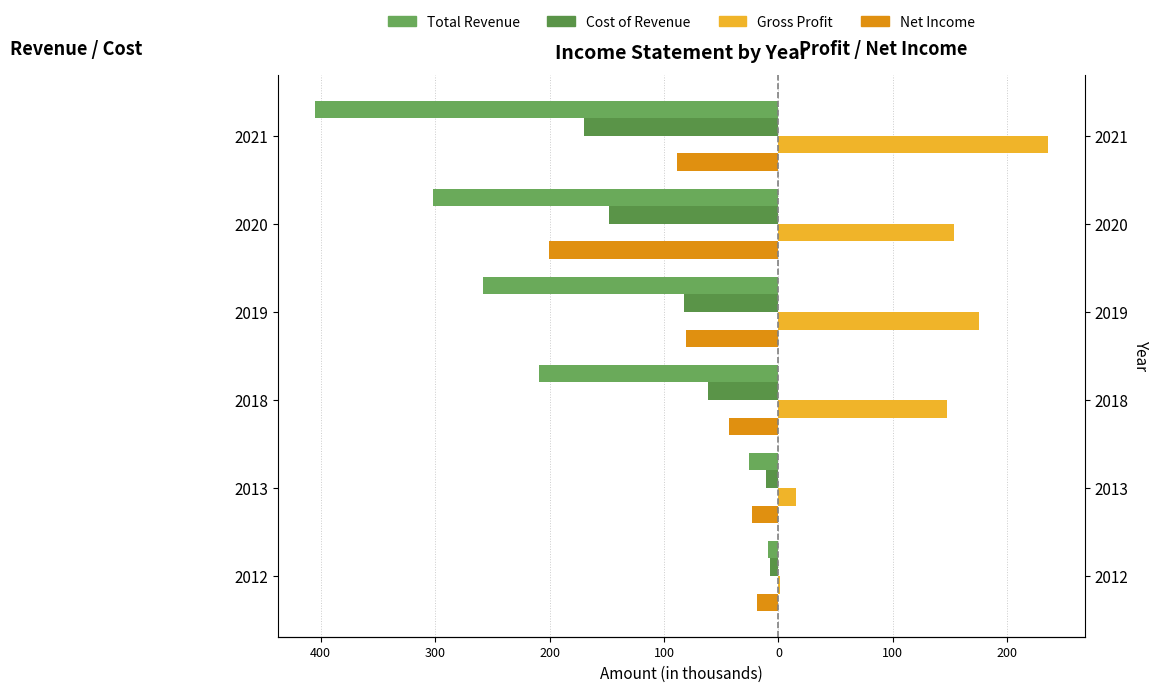

Is it true that Total Revenue equals -26.1 at 2013?

True